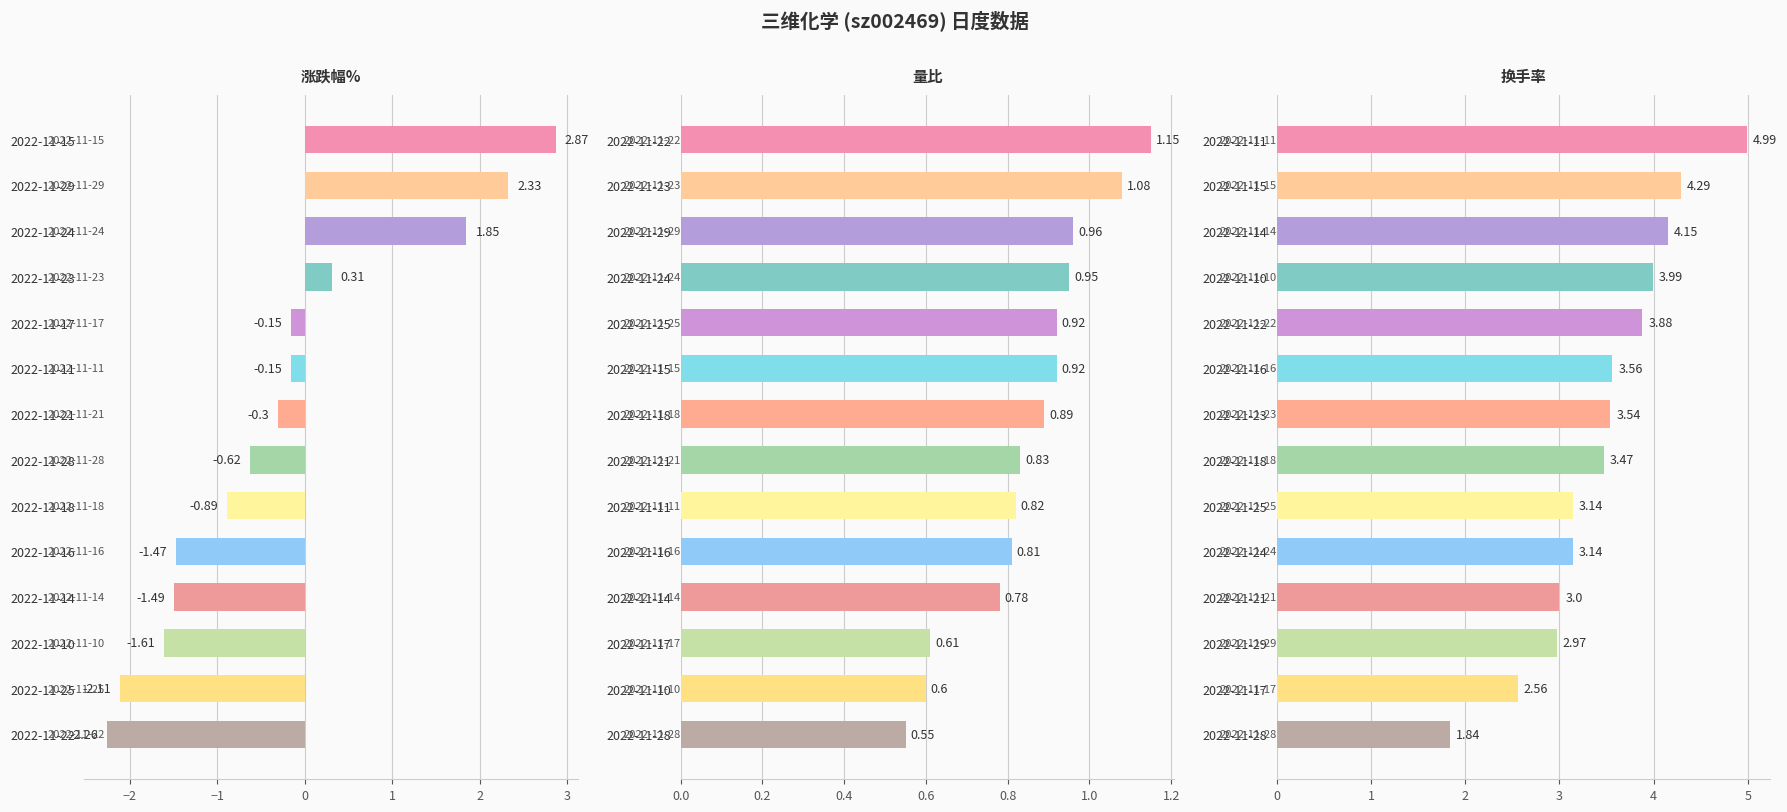

How many bars are there in each group?

3